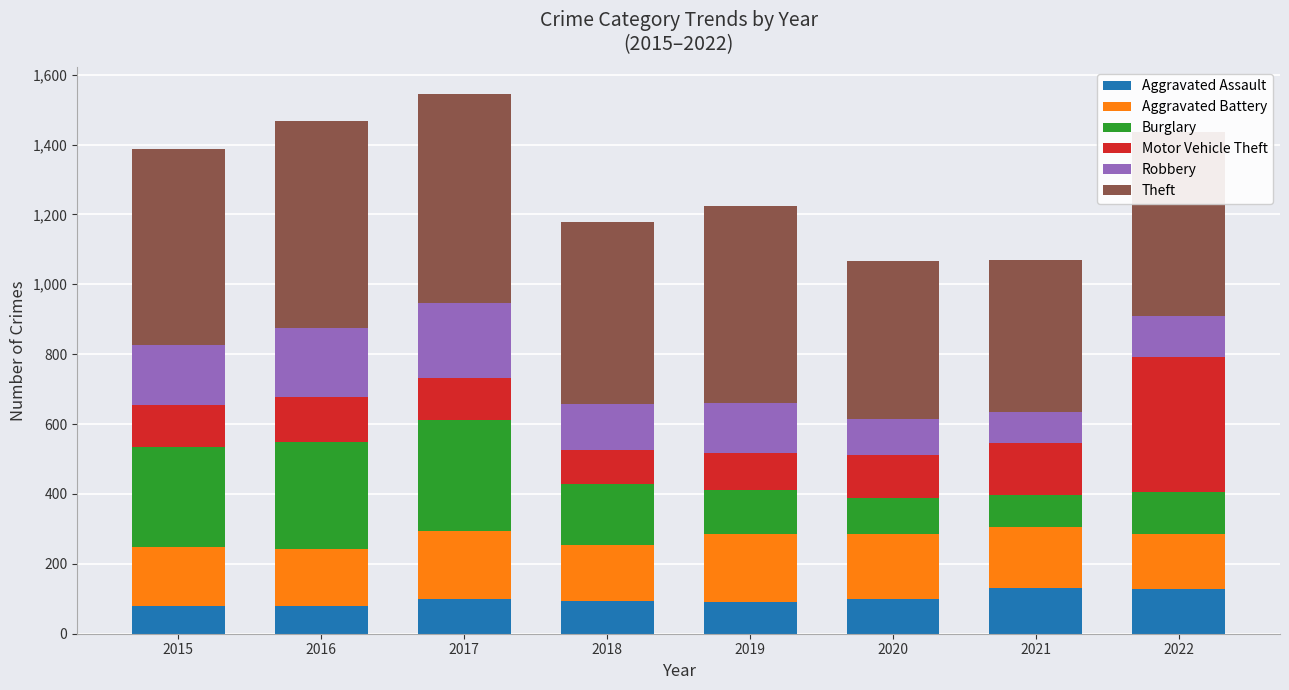

What is the sum of the Aggravated Assault values at 2016 and 2022?

207